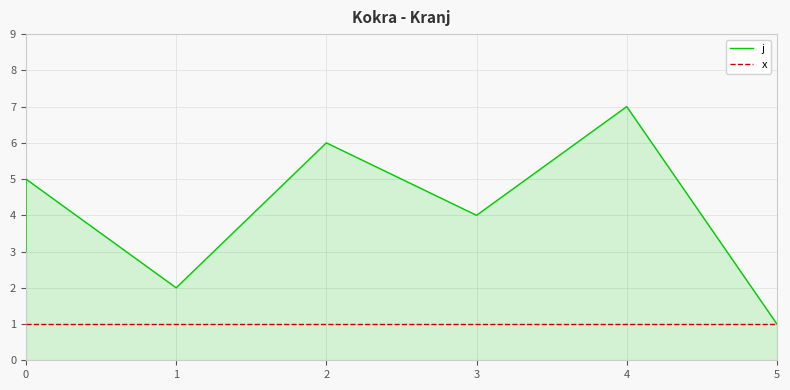

What is the minimum value shown in the chart?

1